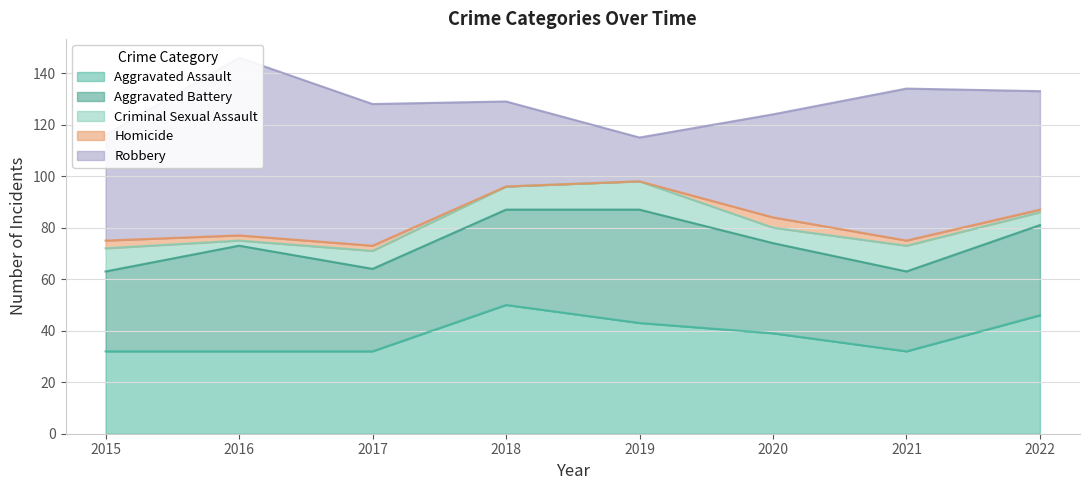

At which label does Aggravated Assault first exceed 39?

2018